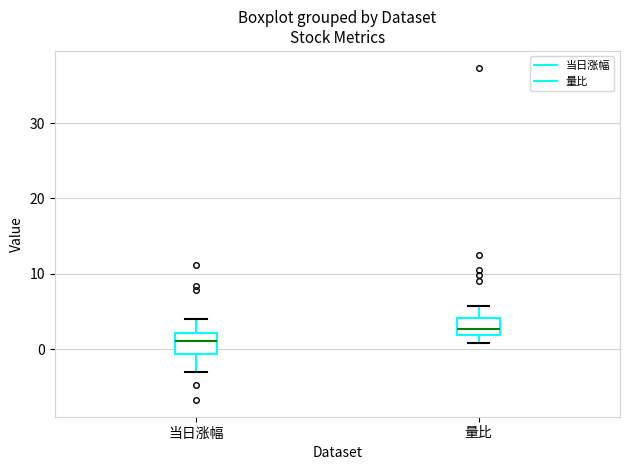

Where does the median line of the box for 量比 sit on the y-axis? The values are not printed on the chart, so give them approximately, as read against the axis.

3